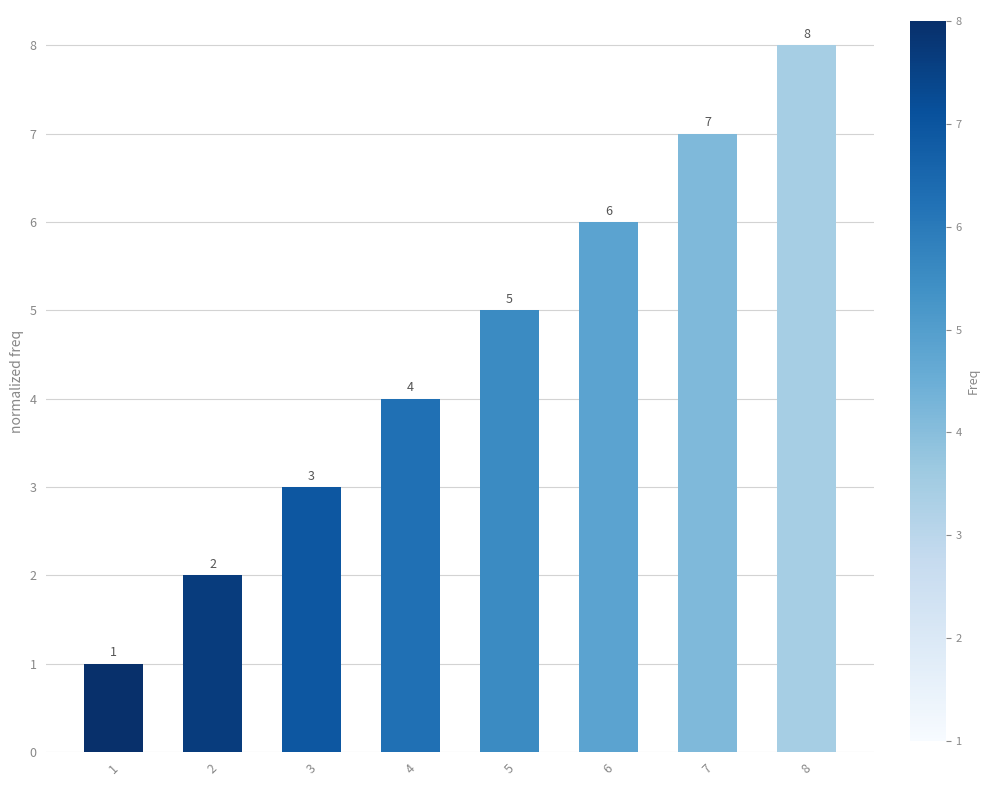

Between 4 and 2, which is larger?

4